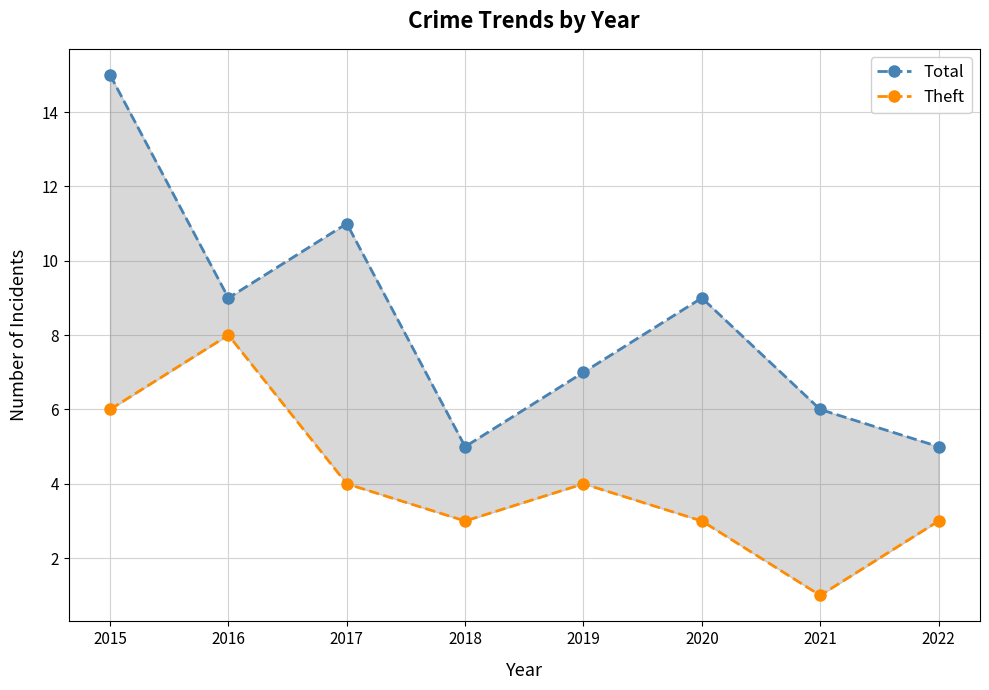

Reading left to right, extract all data points from this chart.

Total: 2015=15	2016=9	2017=11	2018=5	2019=7	2020=9	2021=6	2022=5
Theft: 2015=6	2016=8	2017=4	2018=3	2019=4	2020=3	2021=1	2022=3